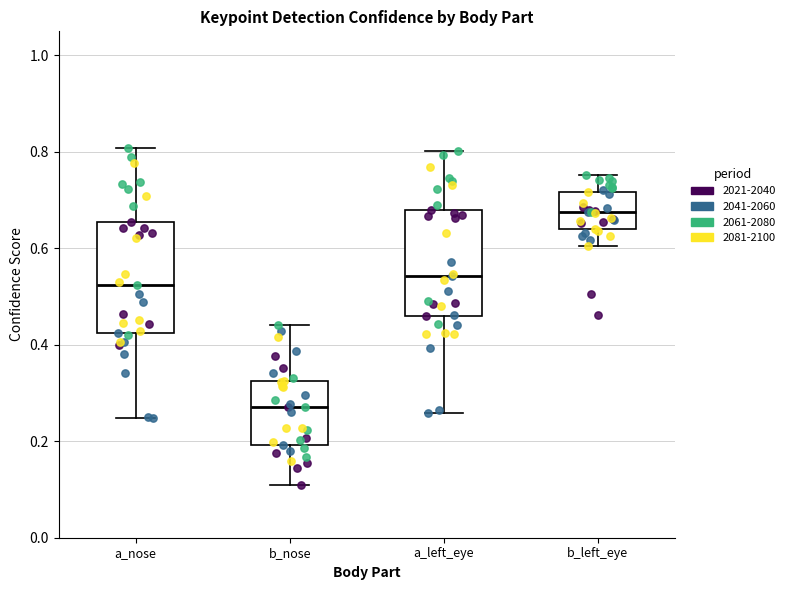

Which box's median line is the lowest?

b_nose